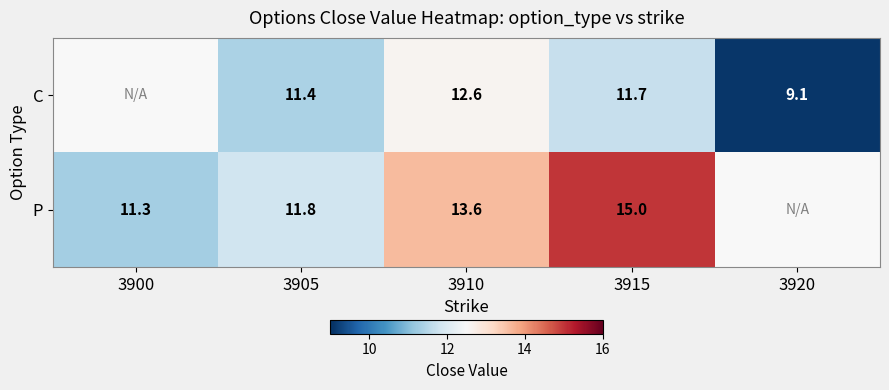

What is the spread (max minus min) of values at 3915?

3.3